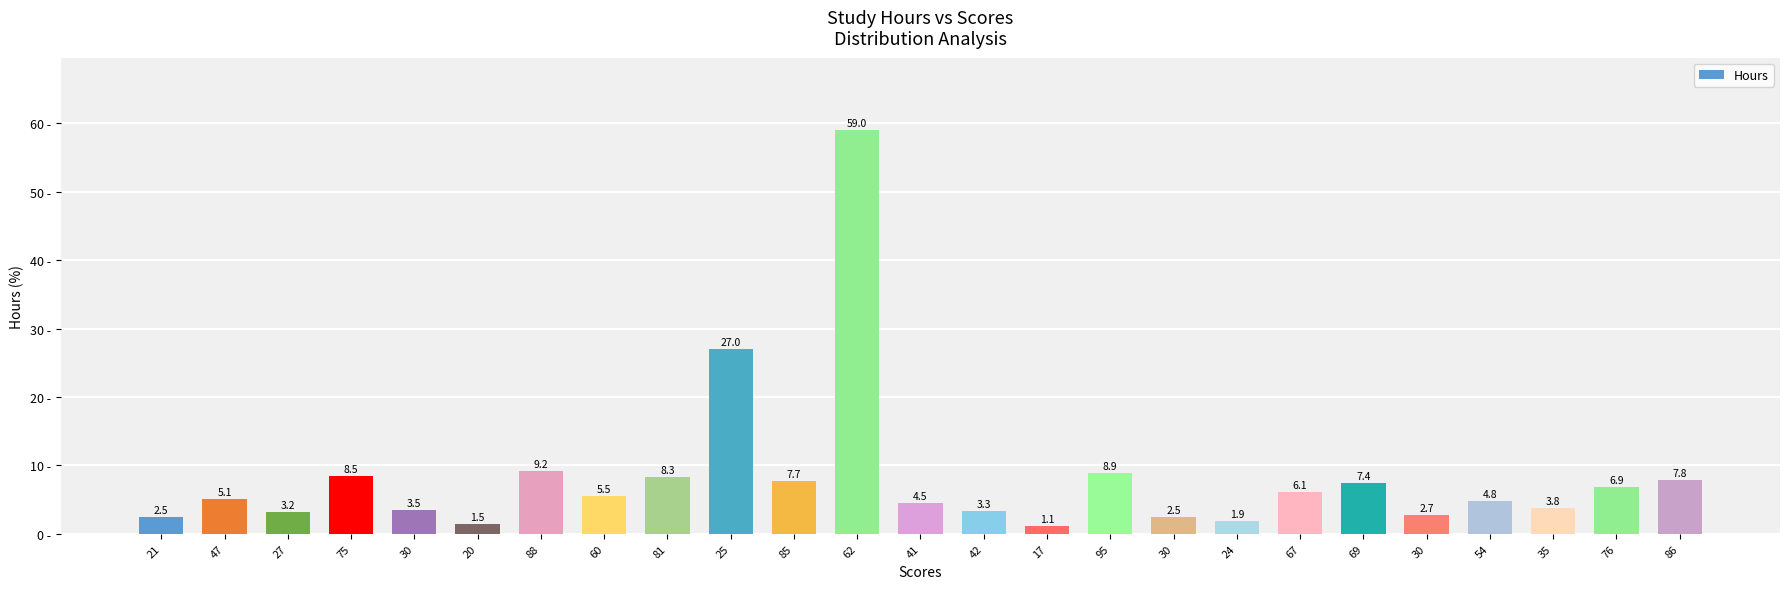

Count the number of data series in this chart.

1